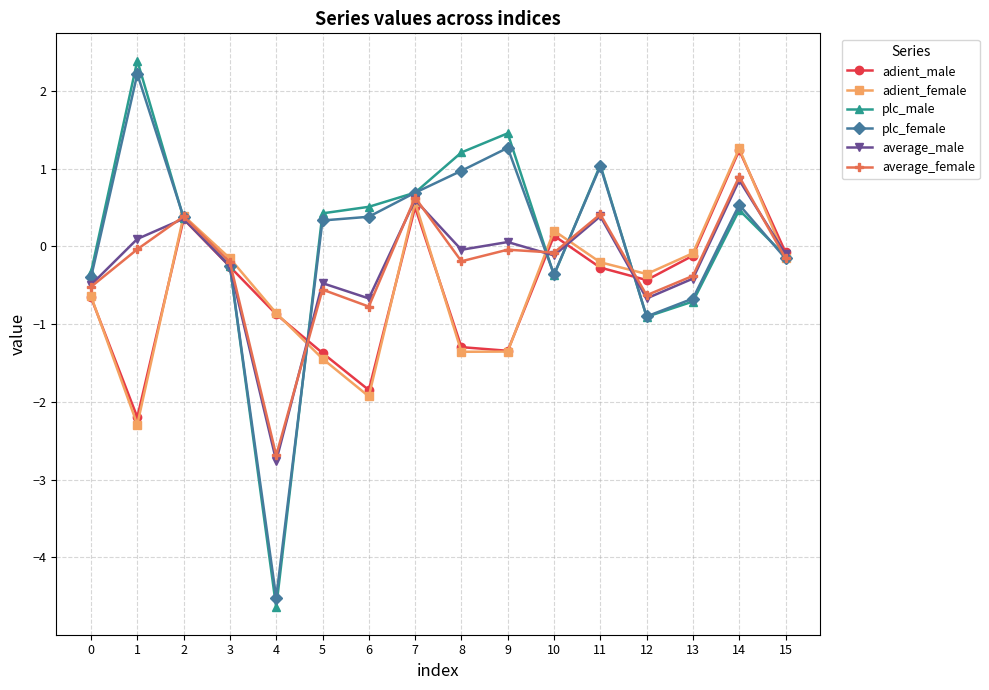

How many values in average_female are below zero?

12